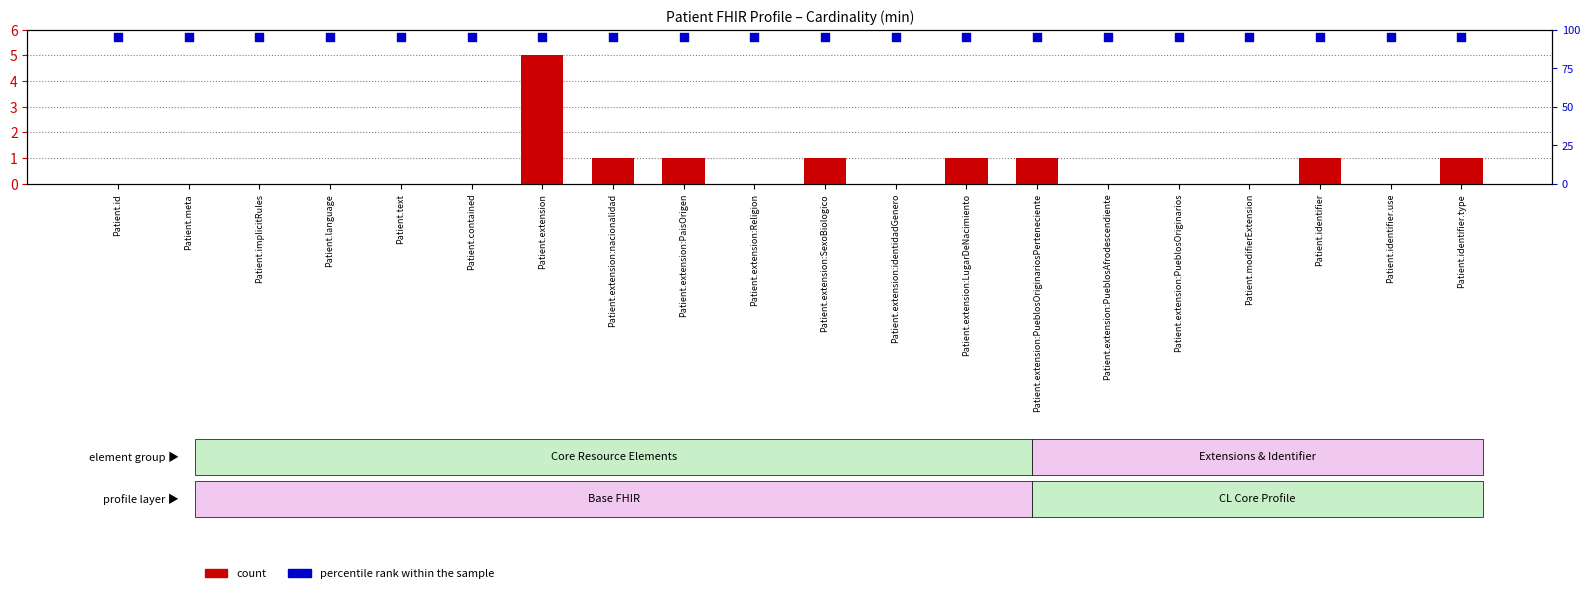

At how many categories does at least one series exceed 1?

20